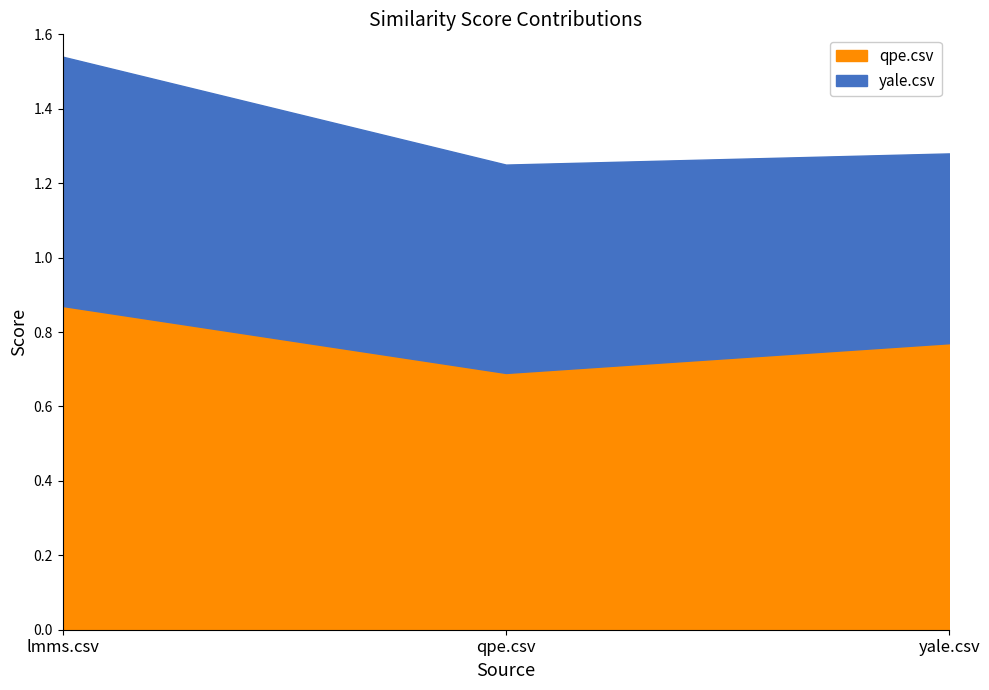

What is the value of the yale.csv point at the 2nd from the left?

0.6